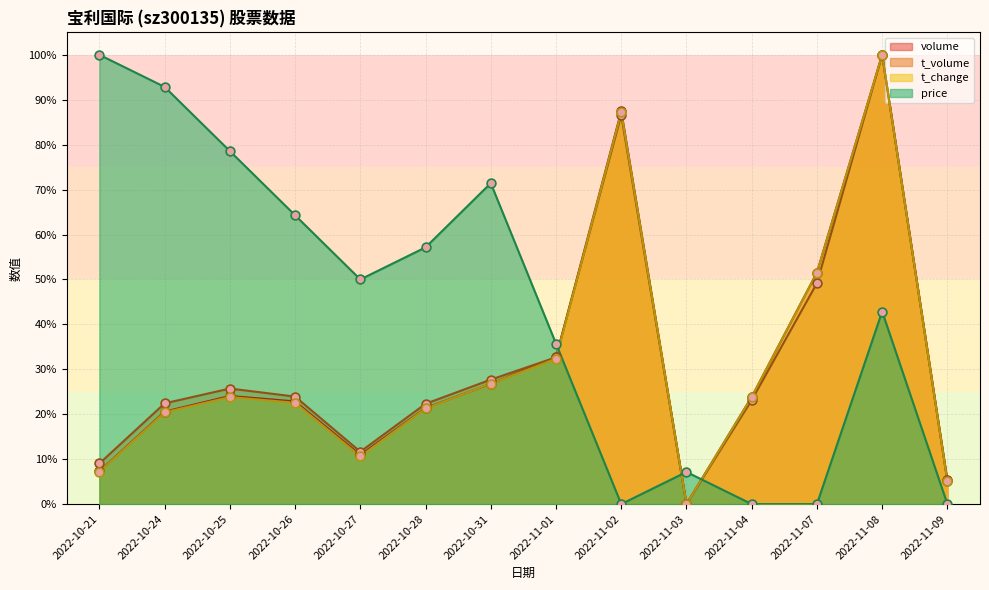

Which series has the largest Y range (max minus min)?

volume